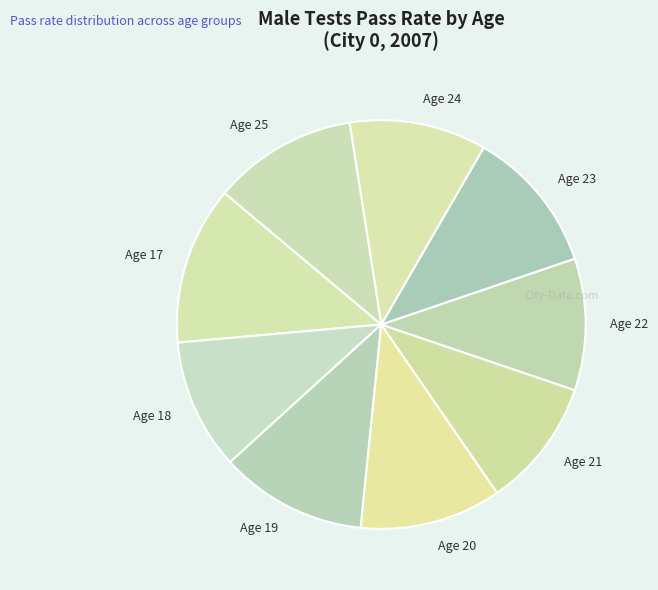

Which category has the biggest portion of the pie?

Age 17